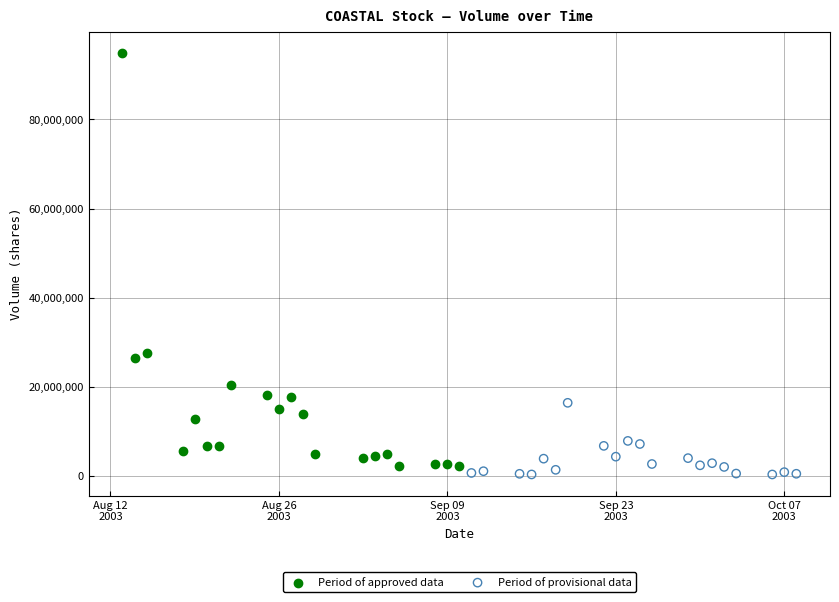

Which series contains the highest Y value?

Period of approved data